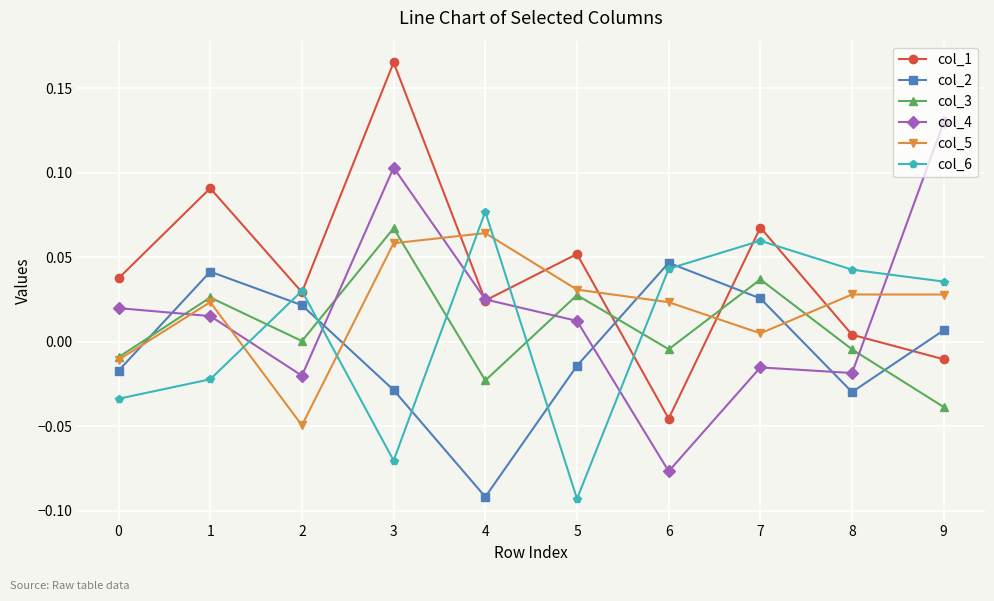

At which category does the chart reach its peak across all series?

3